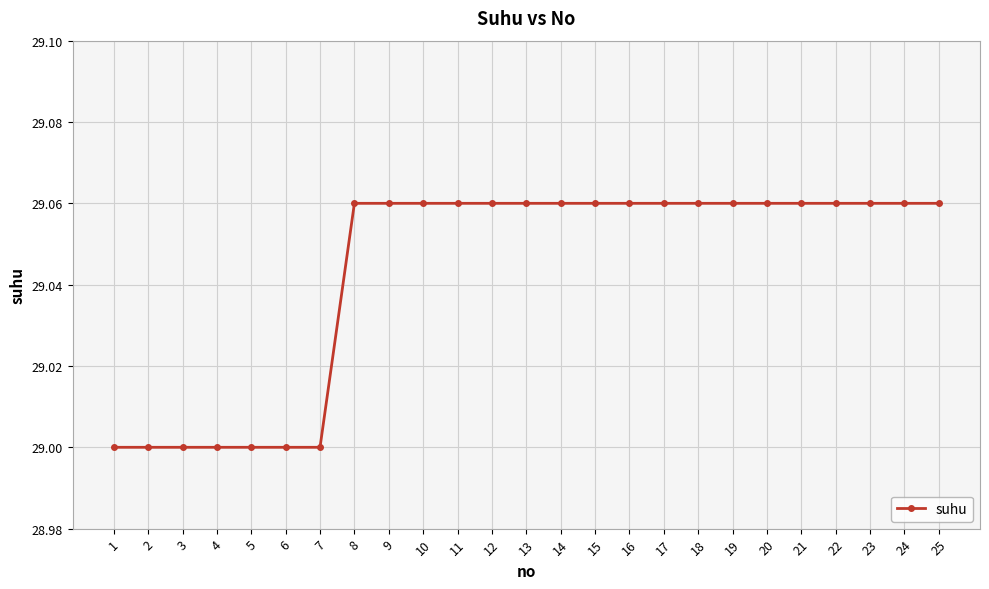

How many lines are shown in the chart?

1